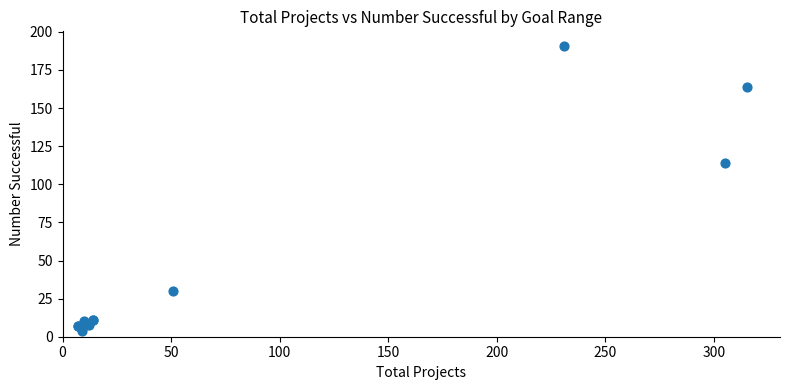

What Y value in the scatter plot is closest to 97?

114